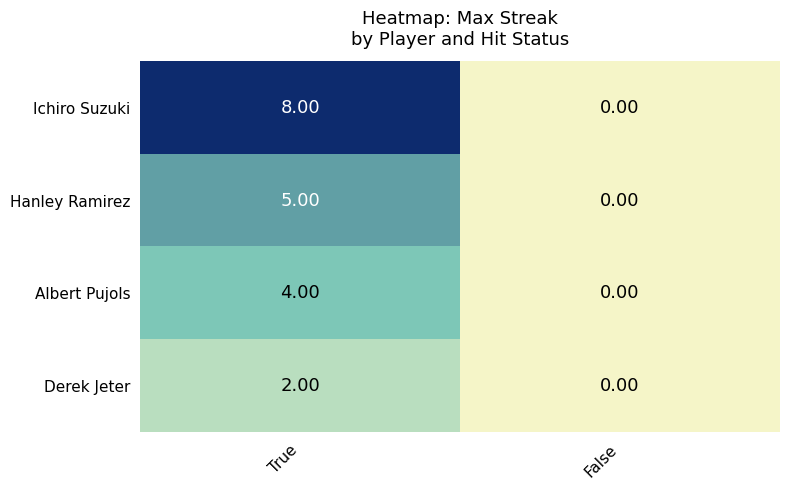

What is the spread (max minus min) of values at True?

6